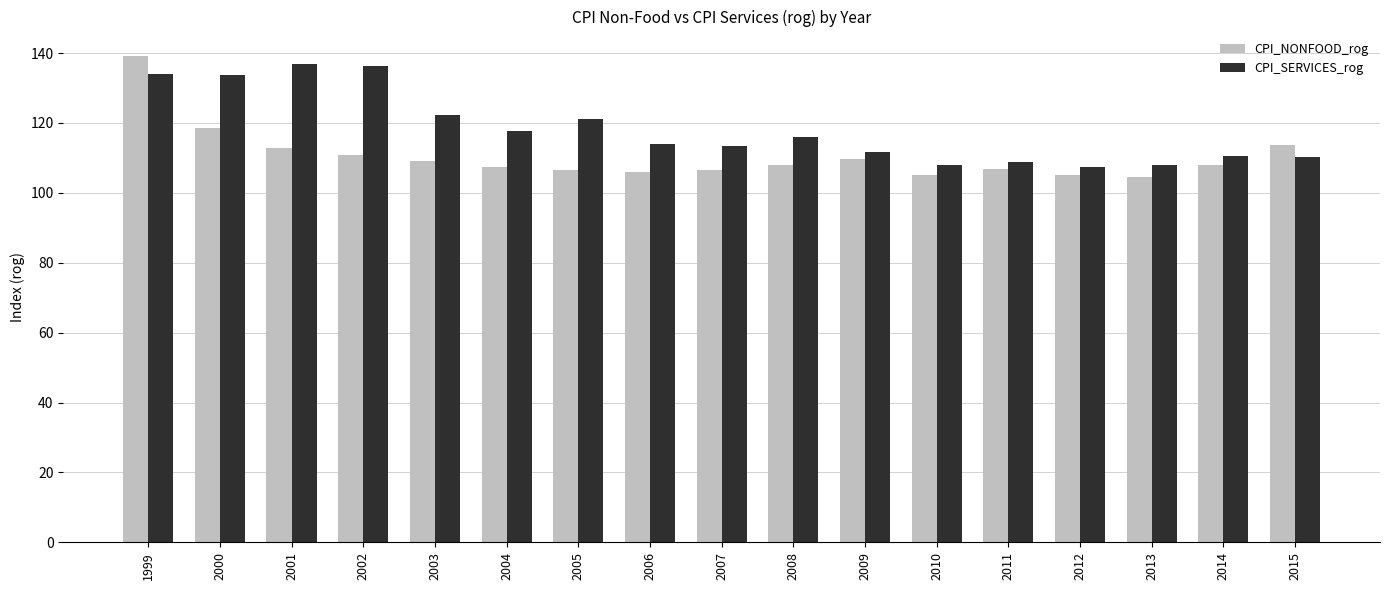

What is the difference between the maximum and minimum values in the CPI_NONFOOD_rog series?

34.7